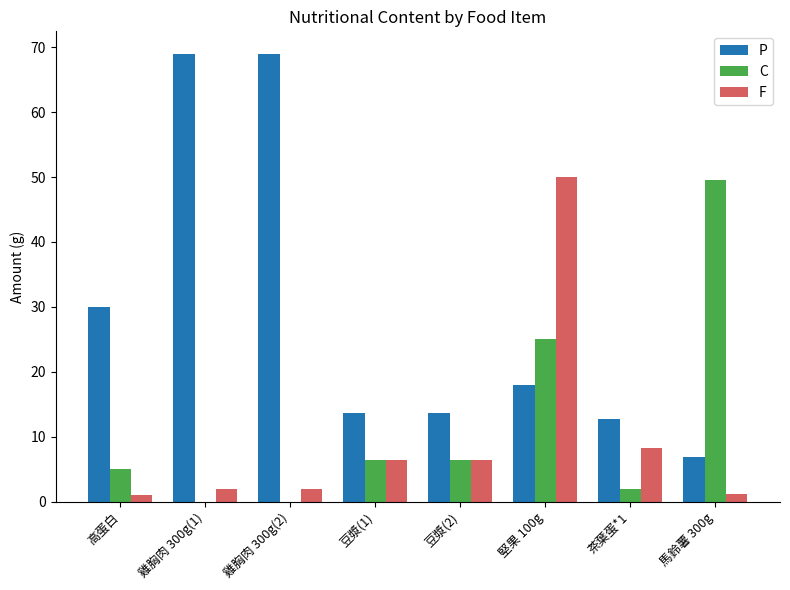

What are all the series names shown in the legend?

P, C, F